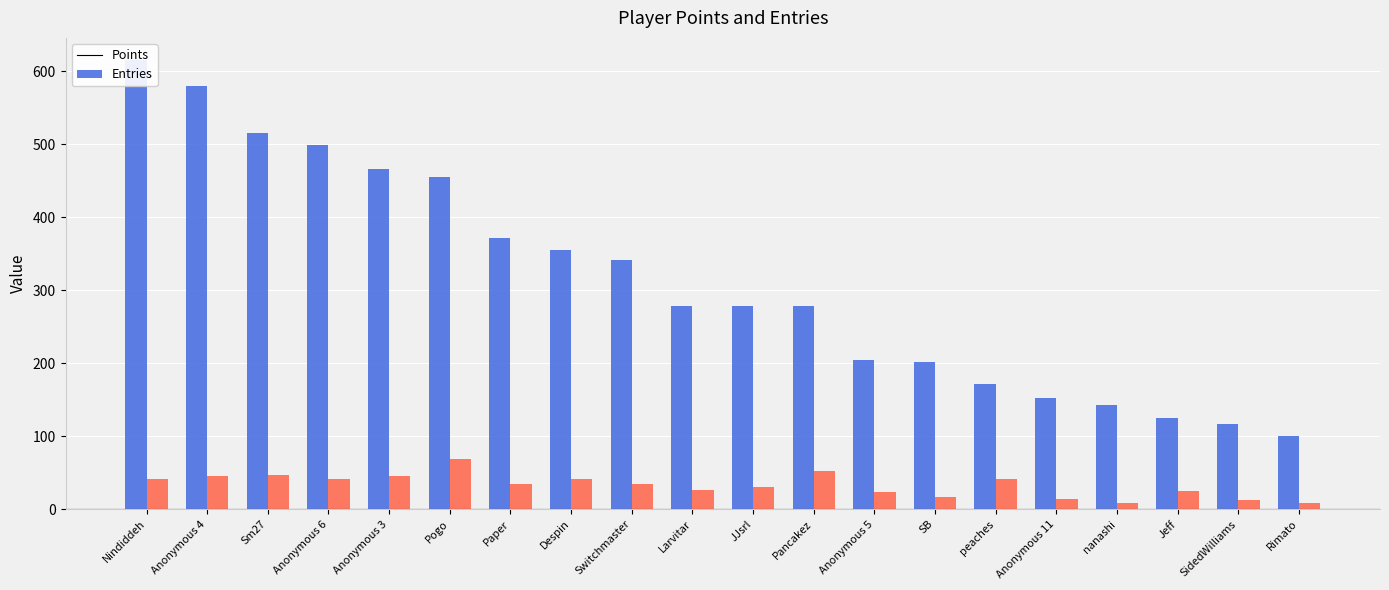

What is the difference between the highest and lowest values at nanashi?

135